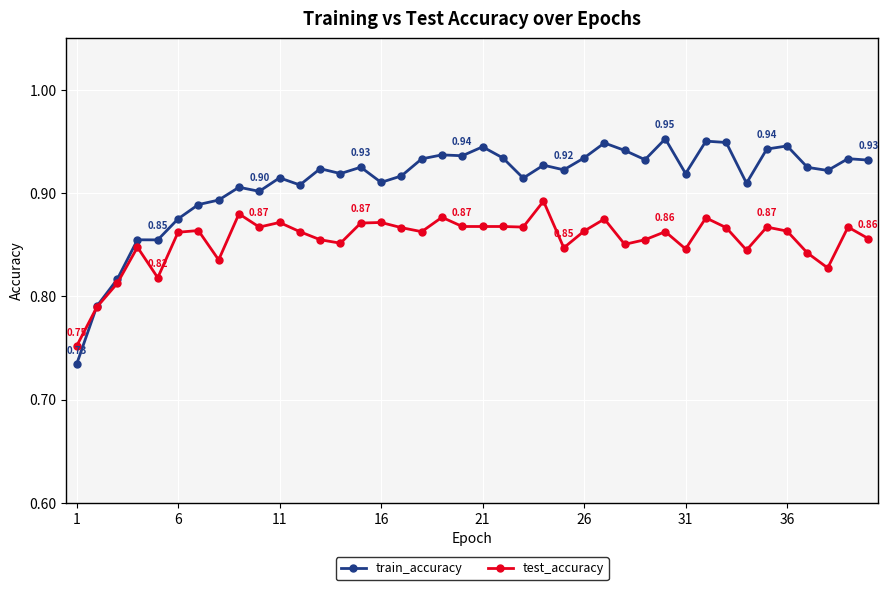

Which series has the largest range (max minus min)?

train_accuracy